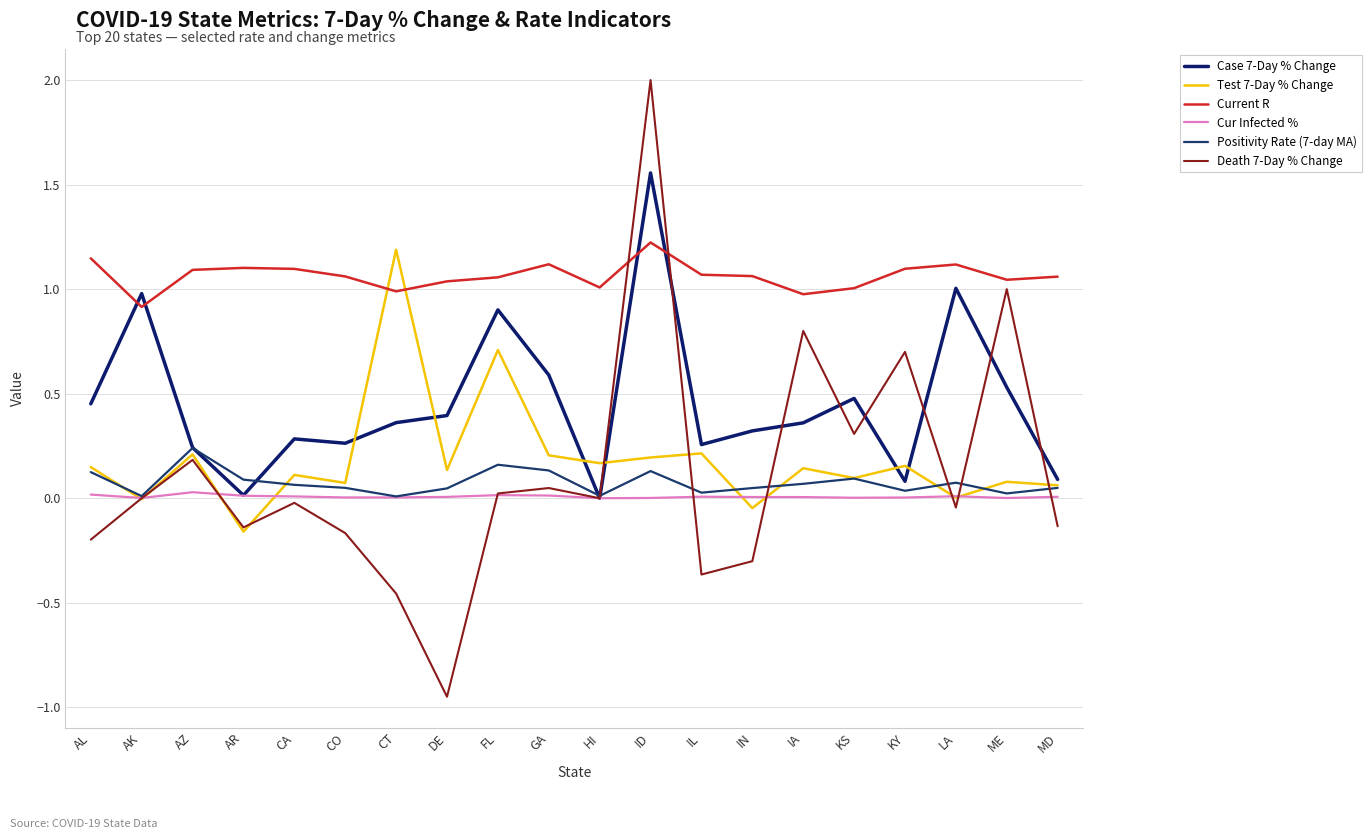

At which category does Case 7-Day % Change reach its first local valley?

AR